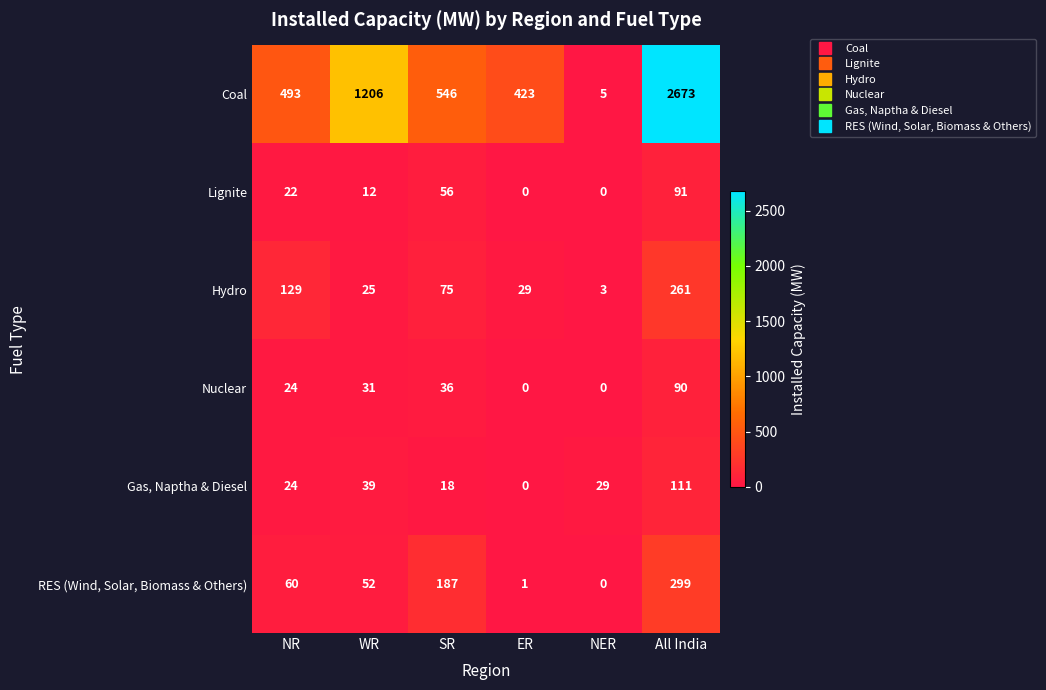

Which series has the widest spread of values?

Coal